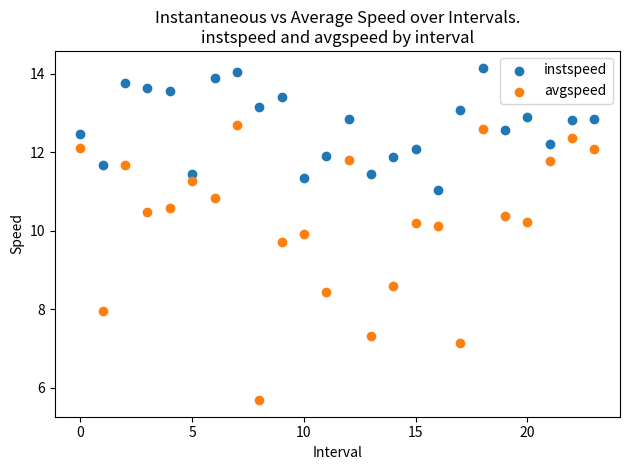

Which series reaches the minimum Y coordinate?

avgspeed